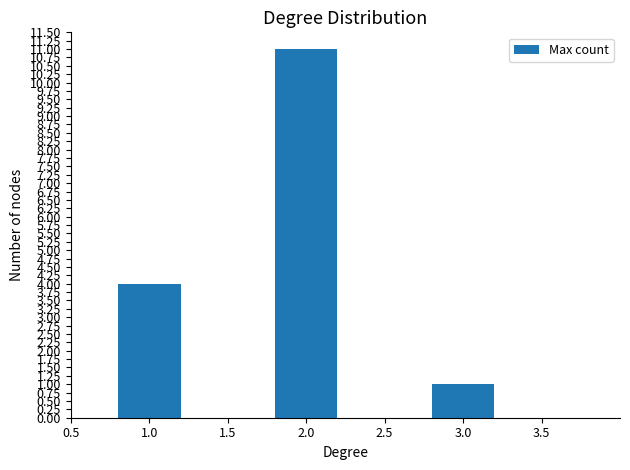

What is the change in value from 1.0 to 3.0?

-3